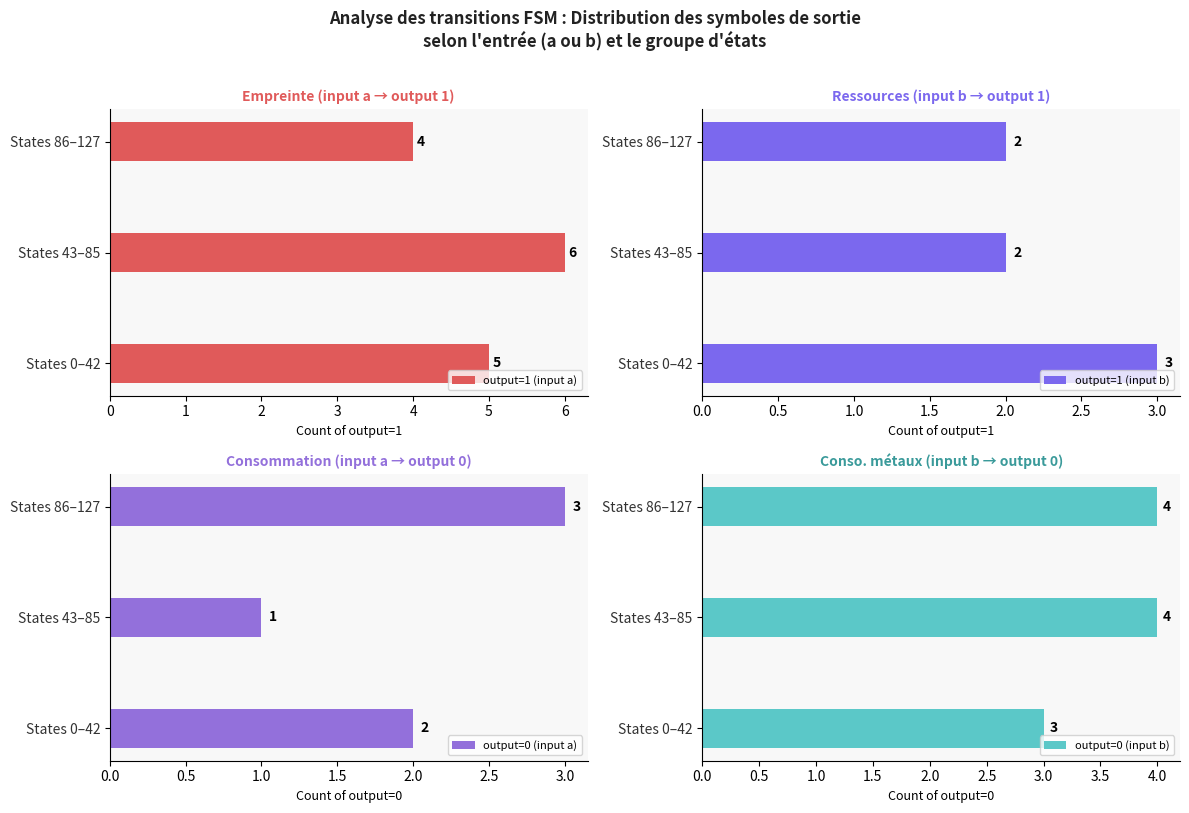

What is the sum of all output=0 (input a) values?

6